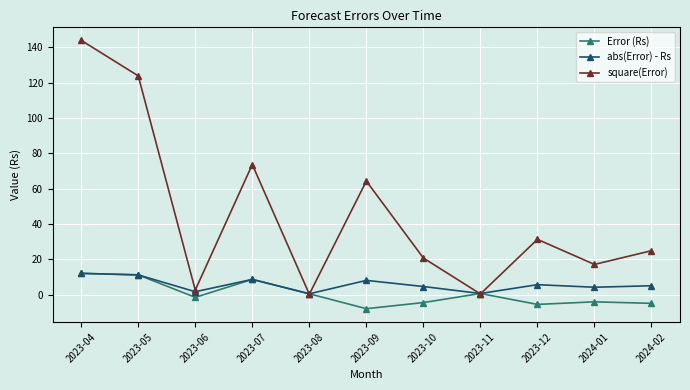

What is the label of the 11th point from the left?

2024-02